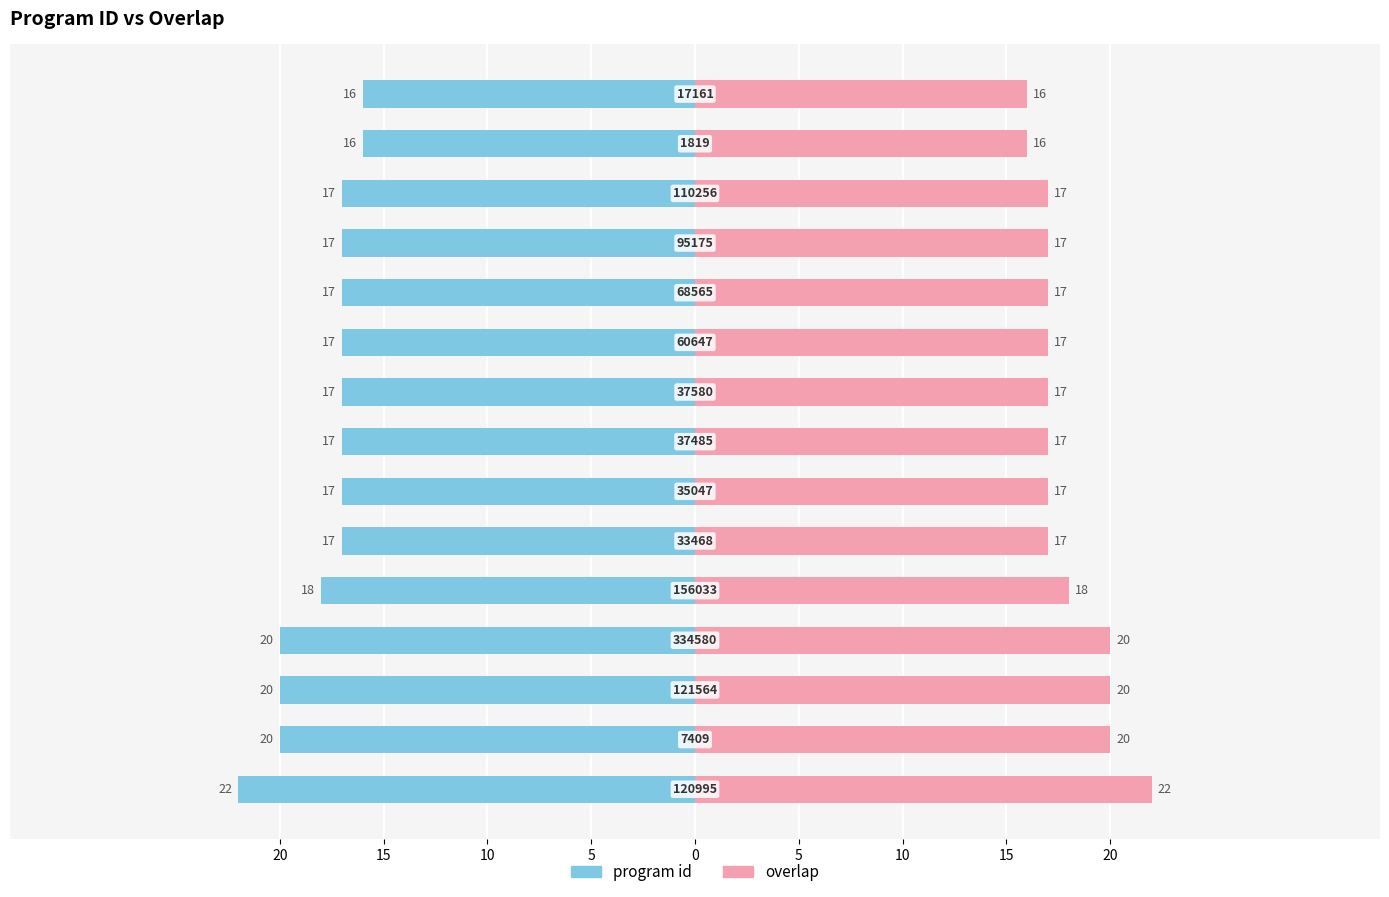

What is the sum of all program id values?

268